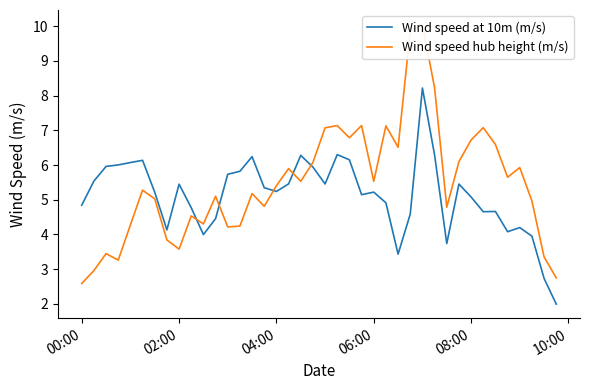

Which series has the largest total across all categories?

Wind speed hub height (m/s)